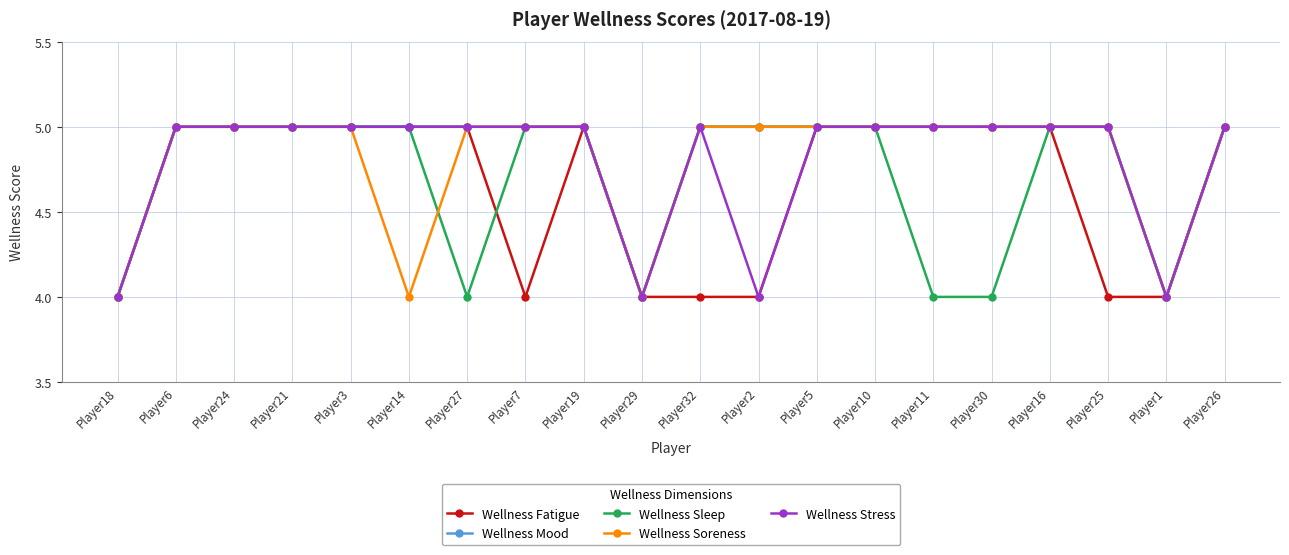

What value does the Wellness Soreness series have at Player5?

5